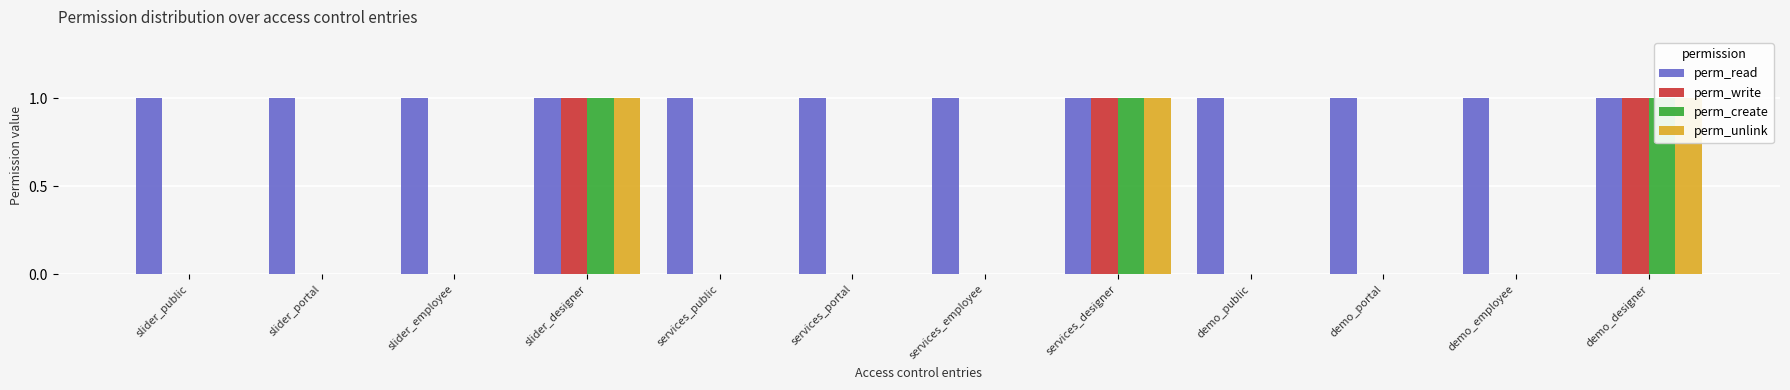

How many bars are there in each group?

4